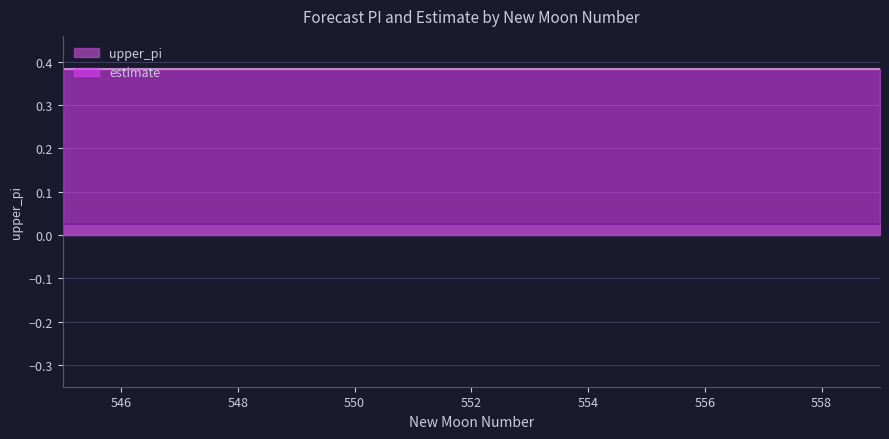

Is it true that upper_pi equals 0.4 at 555?

True